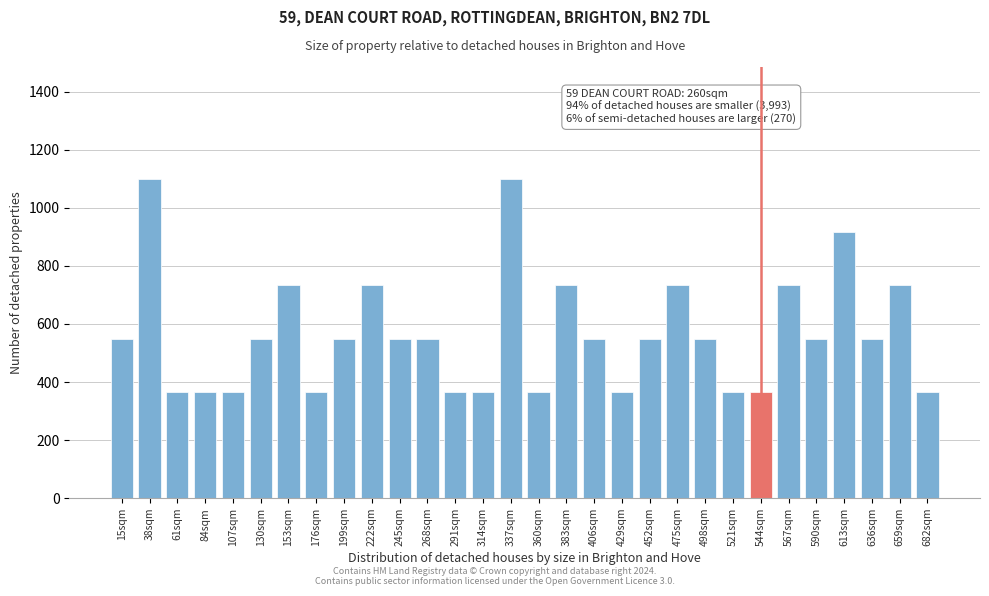

Reading left to right, extract all data points from this chart.

550.0	1100.0	366.7	366.7	366.7	550.0	733.3	366.7	550.0	733.3	550.0	550.0	366.7	366.7	1100.0	366.7	733.3	550.0	366.7	550.0	733.3	550.0	366.7	366.7	733.3	550.0	916.7	550.0	733.3	366.7